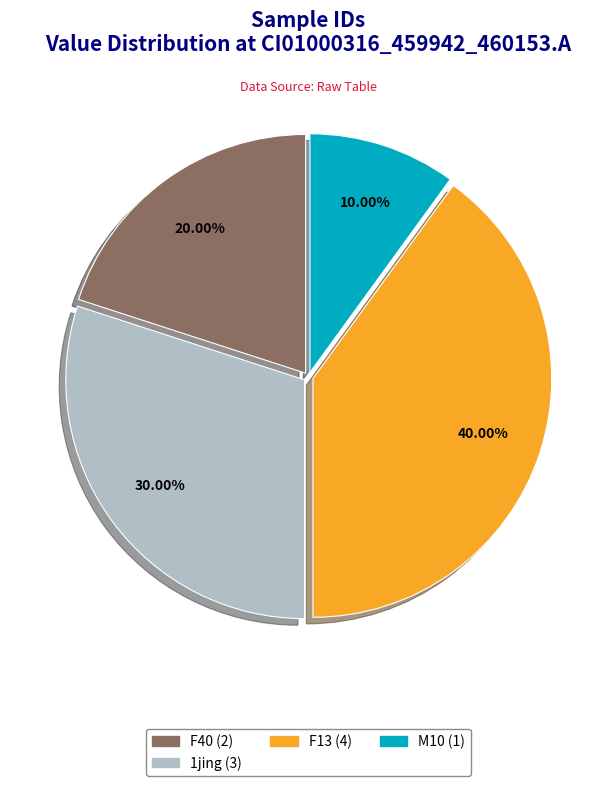

Does any single category account for the majority?

No